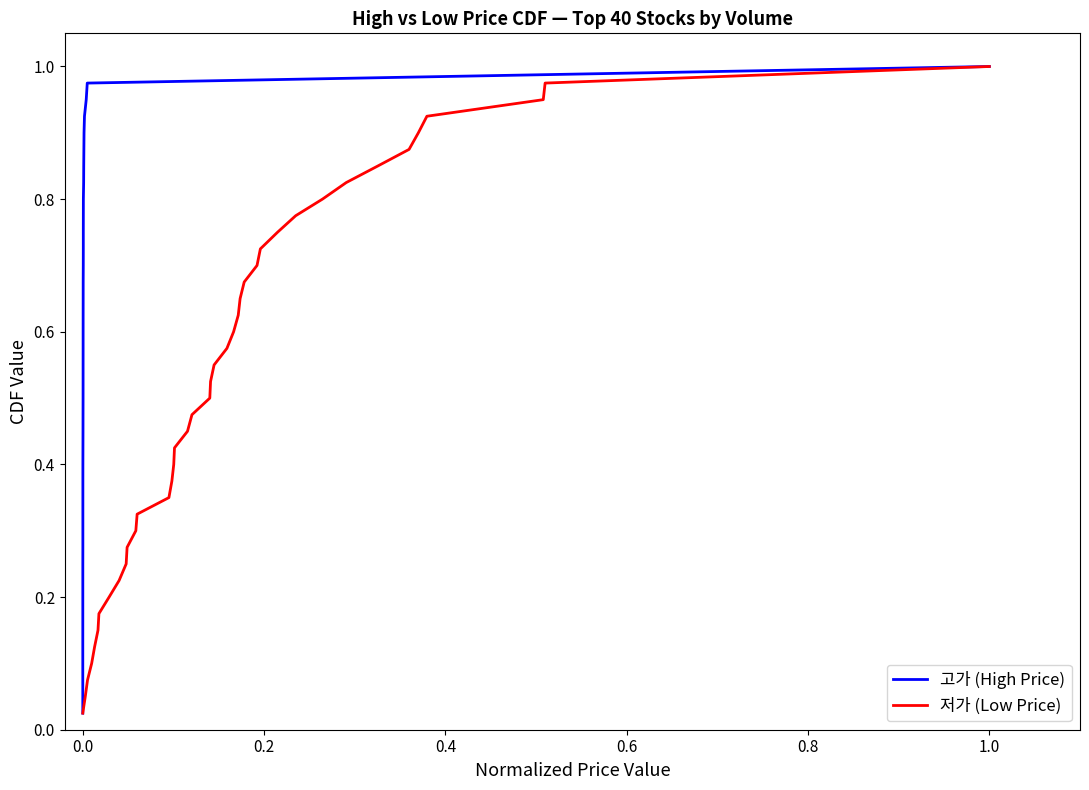

What is the maximum value for 저가 (Low Price)?

1.0